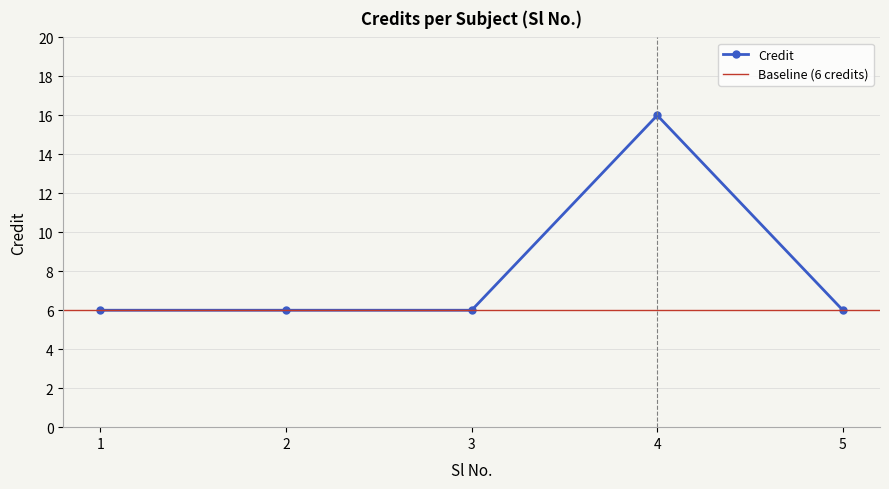

What is the value of the 4th point from the left?

16